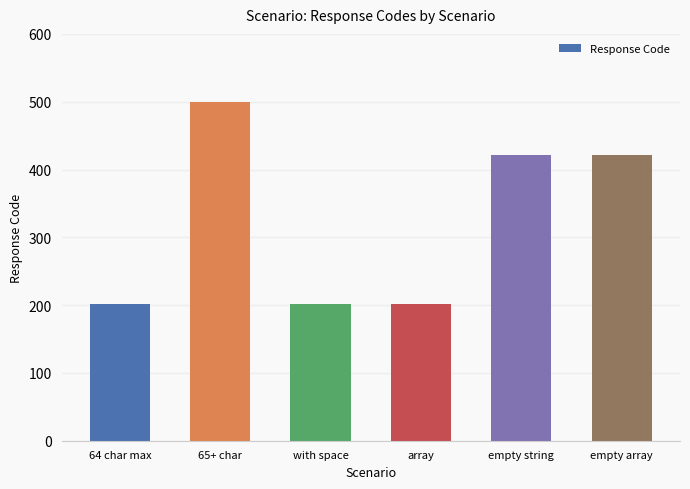

Are the bars horizontal?

No